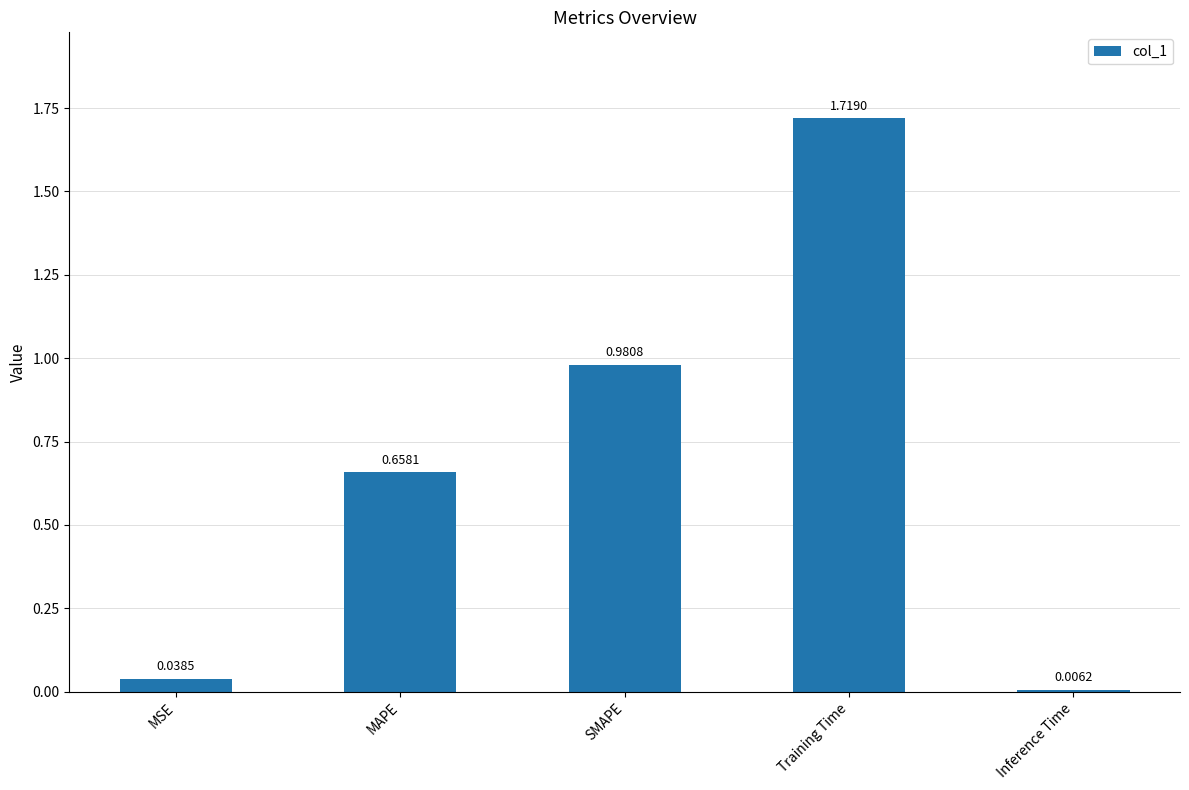

What is the label of the 1st bar from the right?

Inference Time